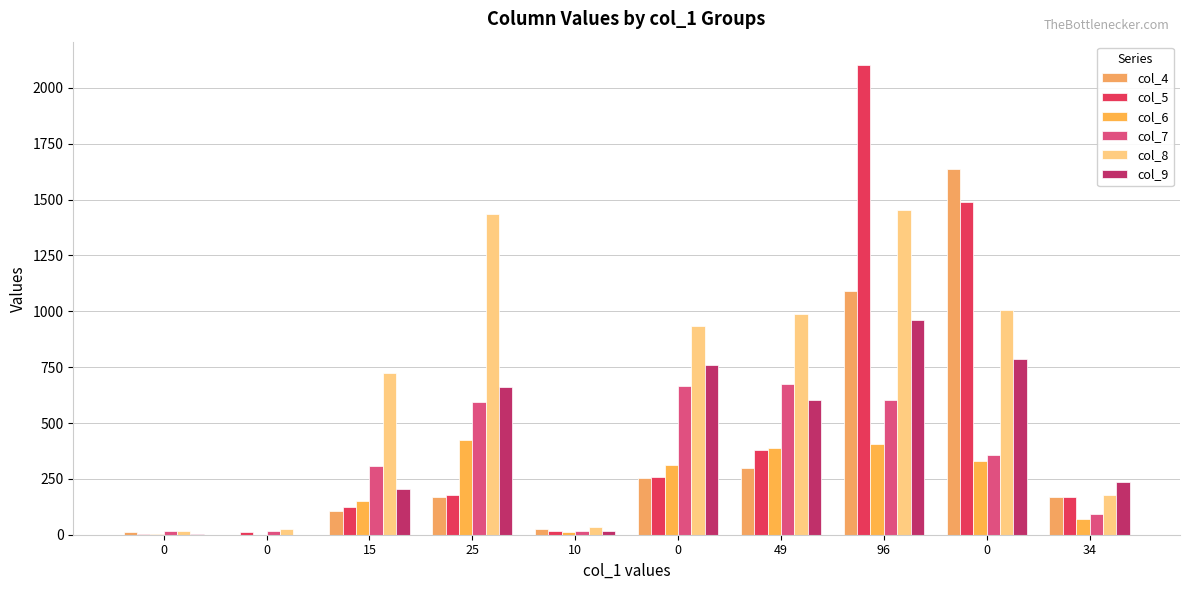

Does the chart contain stacked bars?

No